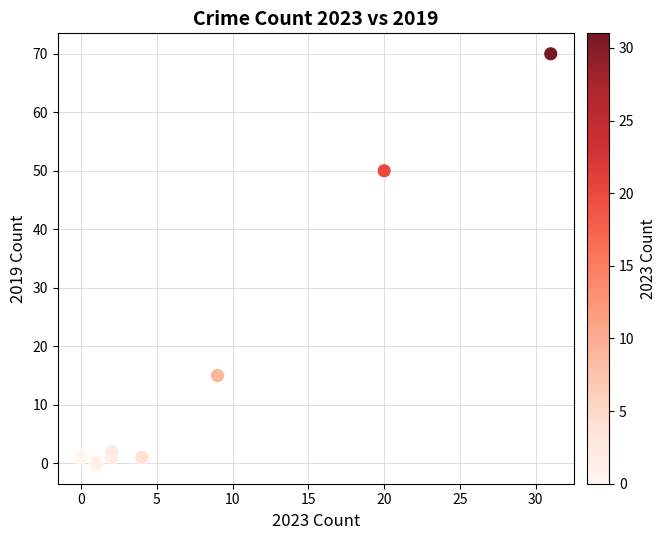

What Y value in the scatter plot is closest to 35?

50